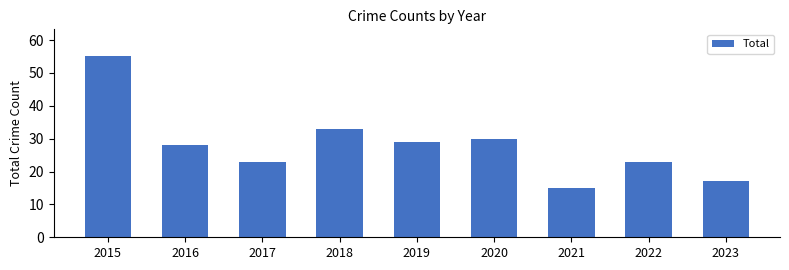

What is the sum of the values at 2022 and 2015?

78